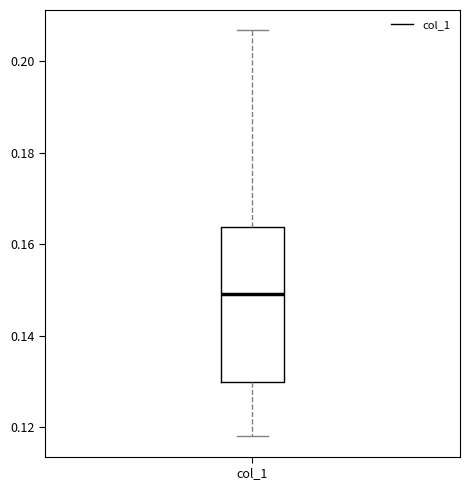

Transcribe this box plot: give where the median line is, the range the box spans, and where the two whiskers end, as read against the y-axis. The values are not printed on the chart, so give them approximately, as read against the axis.

median 0.150, box 0.130 to 0.164, whiskers 0.118 to 0.206